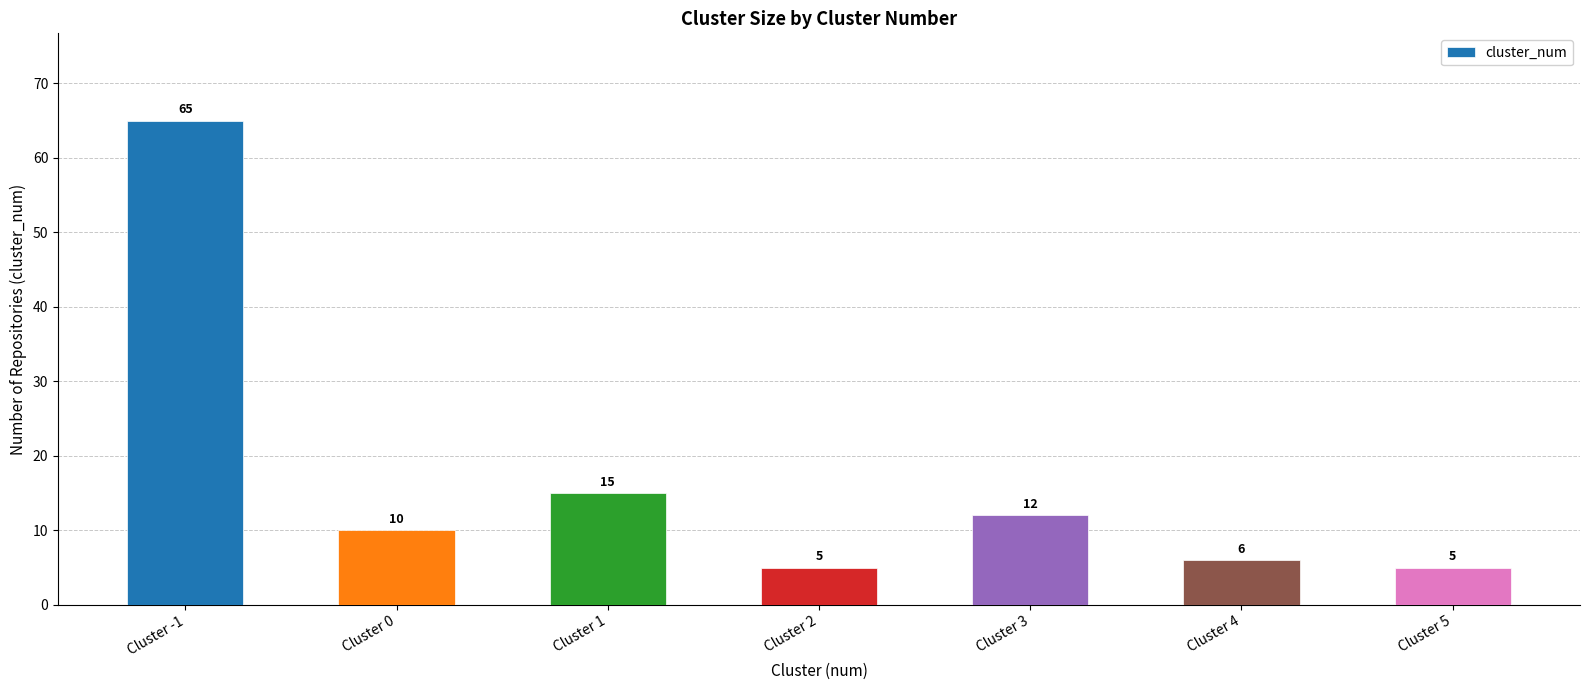

What is the sum of all values?

118